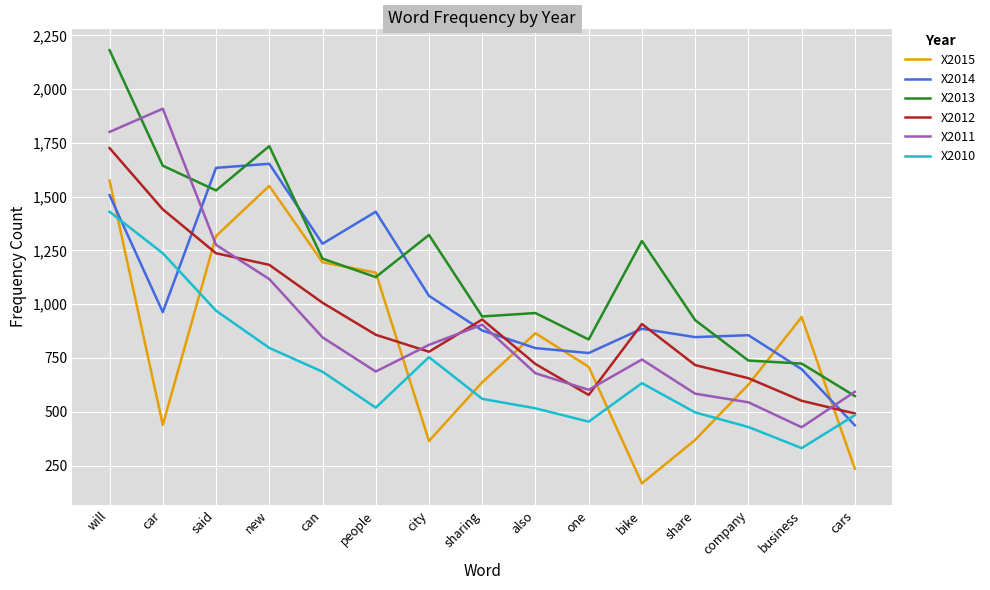

At which label does X2014 first exceed 886?

will